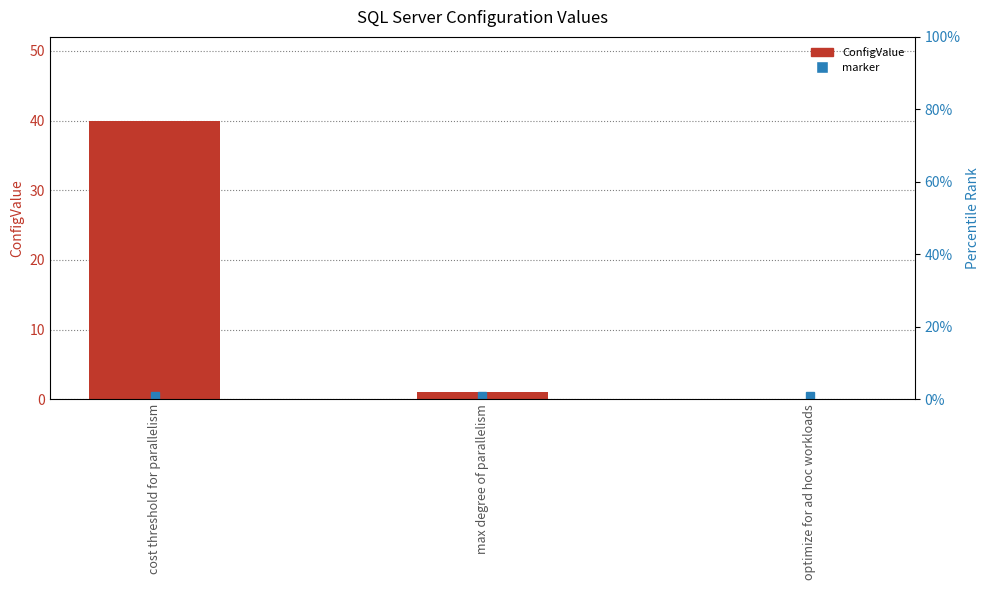

Does the chart contain stacked bars?

No